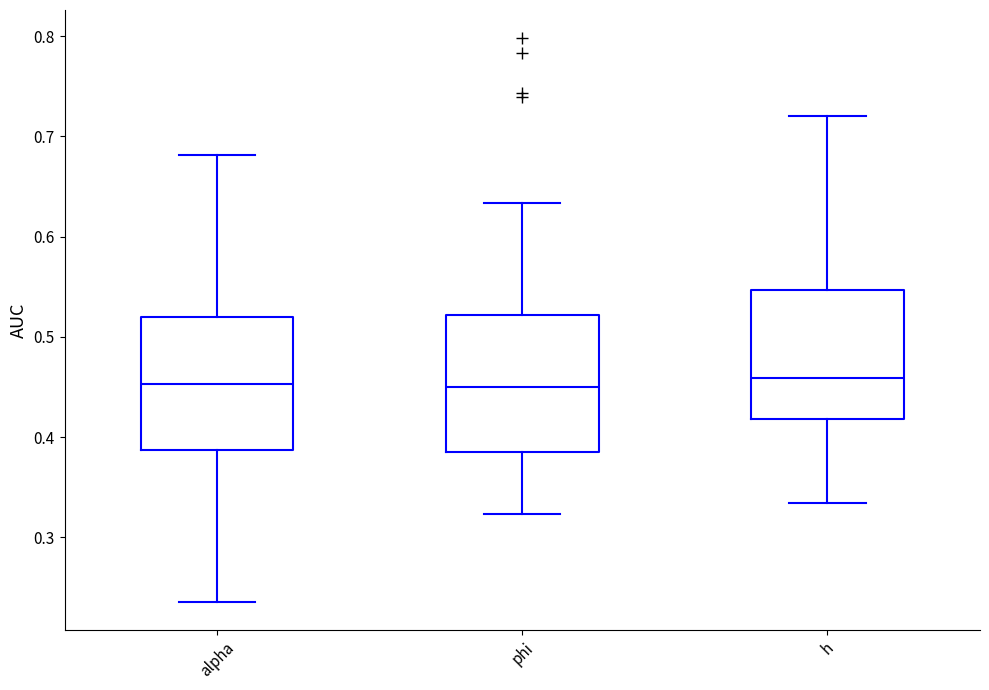

Reading left to right, read every box against the y-axis: the position of its median line, the range the box covers, and the ends of its whiskers. The values are not printed on the chart, so give them approximately, as read against the axis.

alpha: median 0.45, box 0.39 to 0.52, whiskers 0.24 to 0.68
phi: median 0.45, box 0.39 to 0.52, whiskers 0.32 to 0.63
h: median 0.46, box 0.42 to 0.55, whiskers 0.33 to 0.72